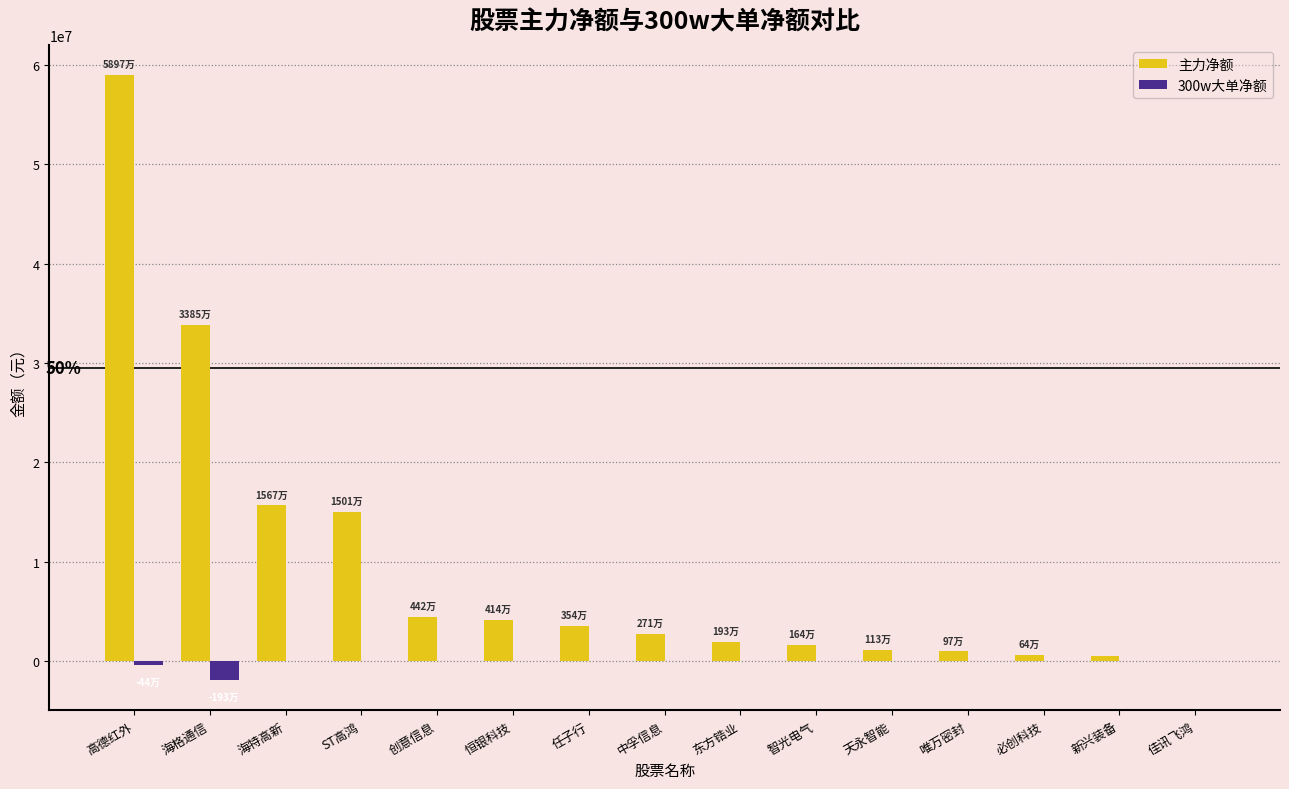

Between 高德红外 and 海格通信, which series saw the biggest shift?

主力净额